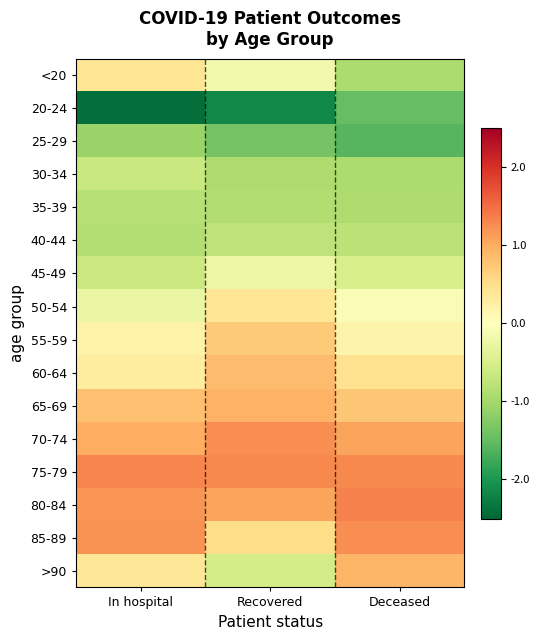

What is the maximum value shown in the chart?

1.3